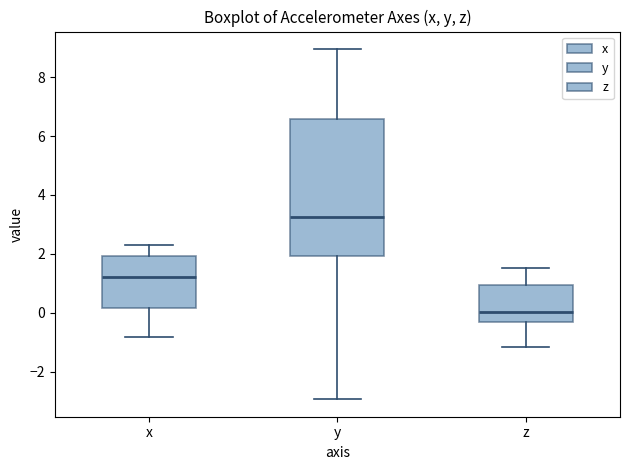

Where is the upper edge of the box for y on the y-axis? The values are not printed on the chart, so give them approximately, as read against the axis.

6.6